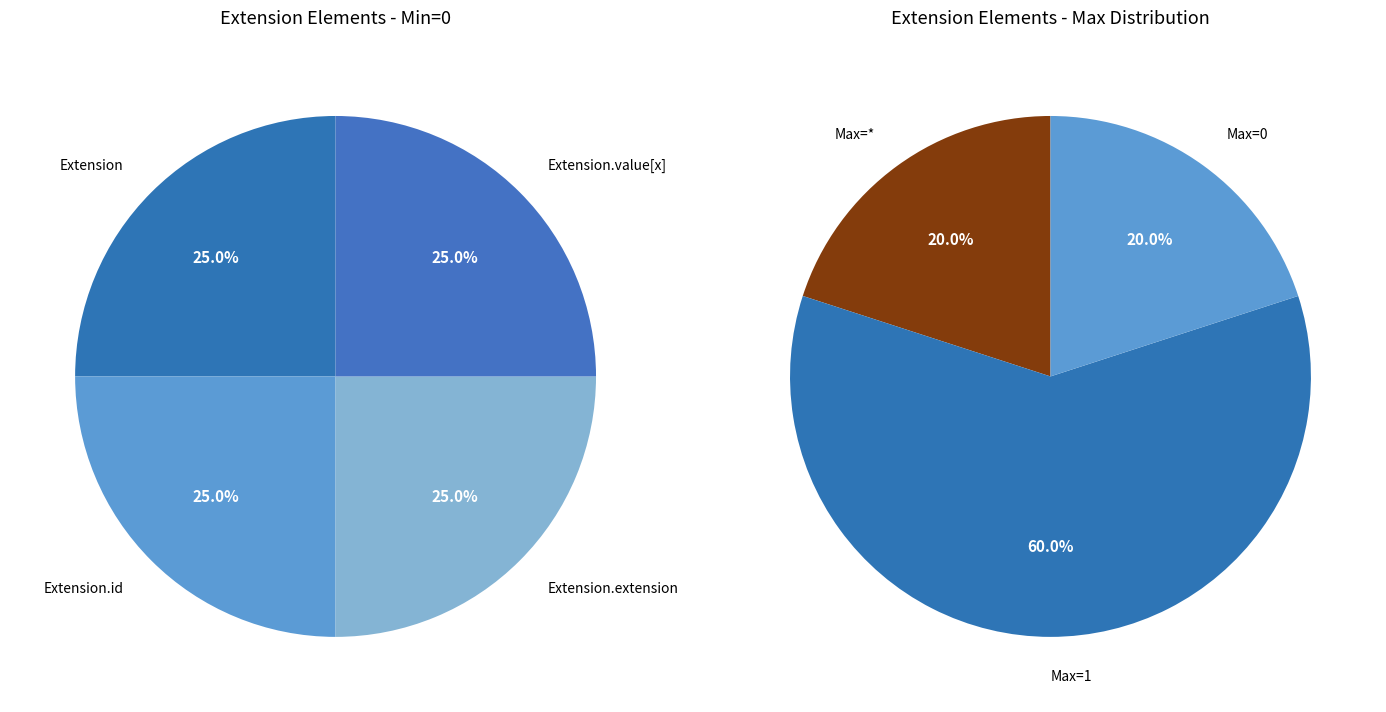

Does any single category account for the majority?

No